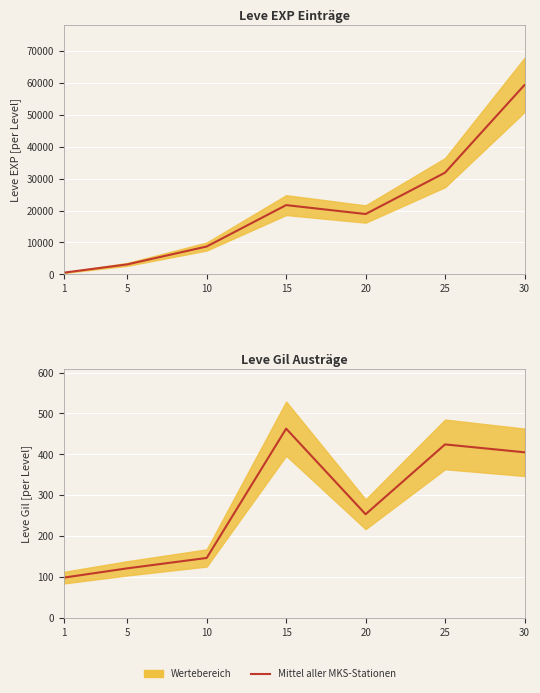

How many interior local peaks (higher than both neighbors) does the data have?

2